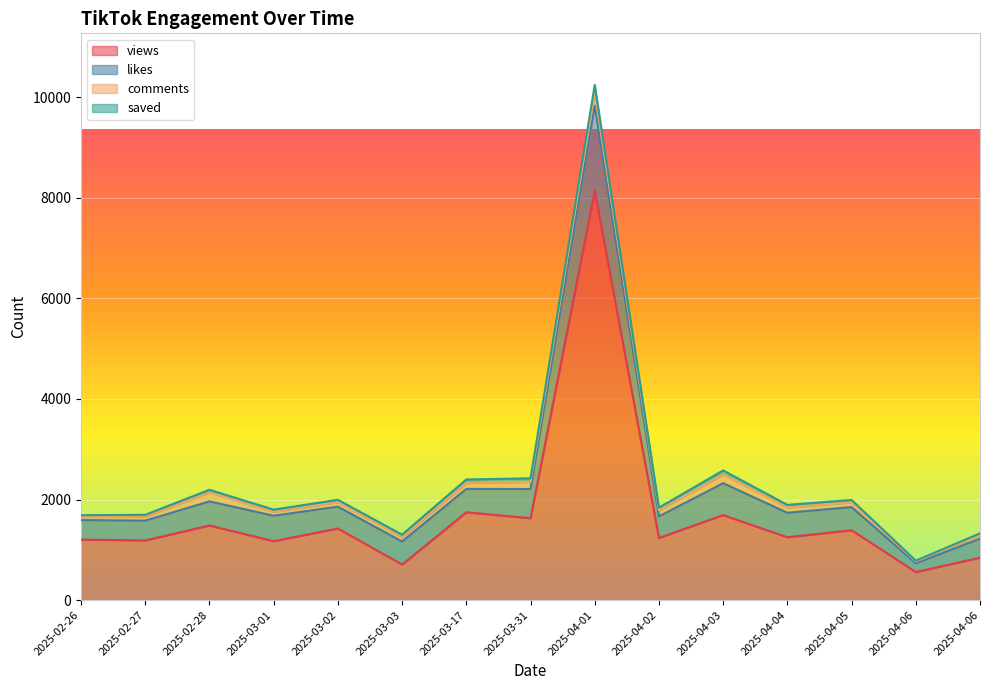

At which label does saved first exceed 49?

2025-03-17